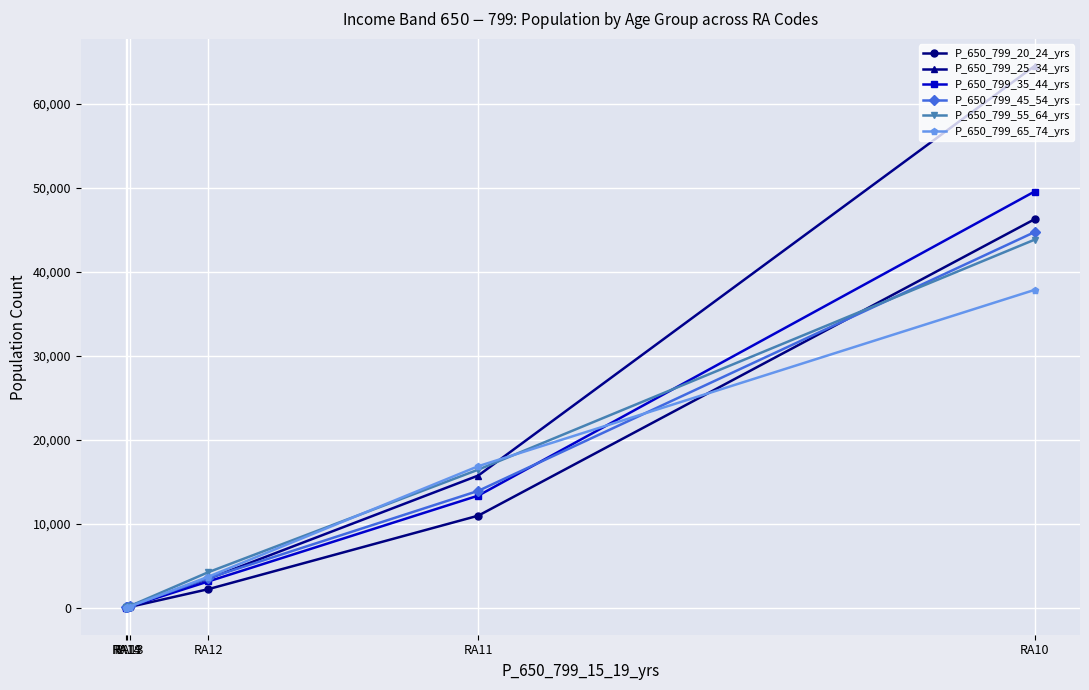

Which category has the lowest value across all series?

RA14